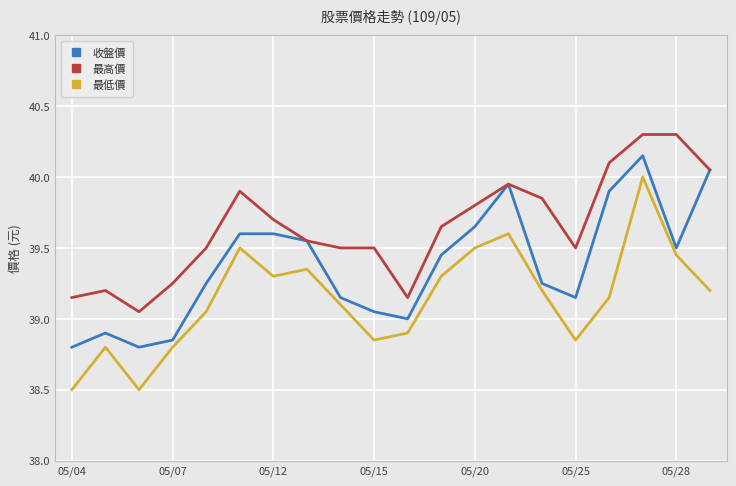

Rank the series by their average value, from lowest to highest.

最低價, 收盤價, 最高價